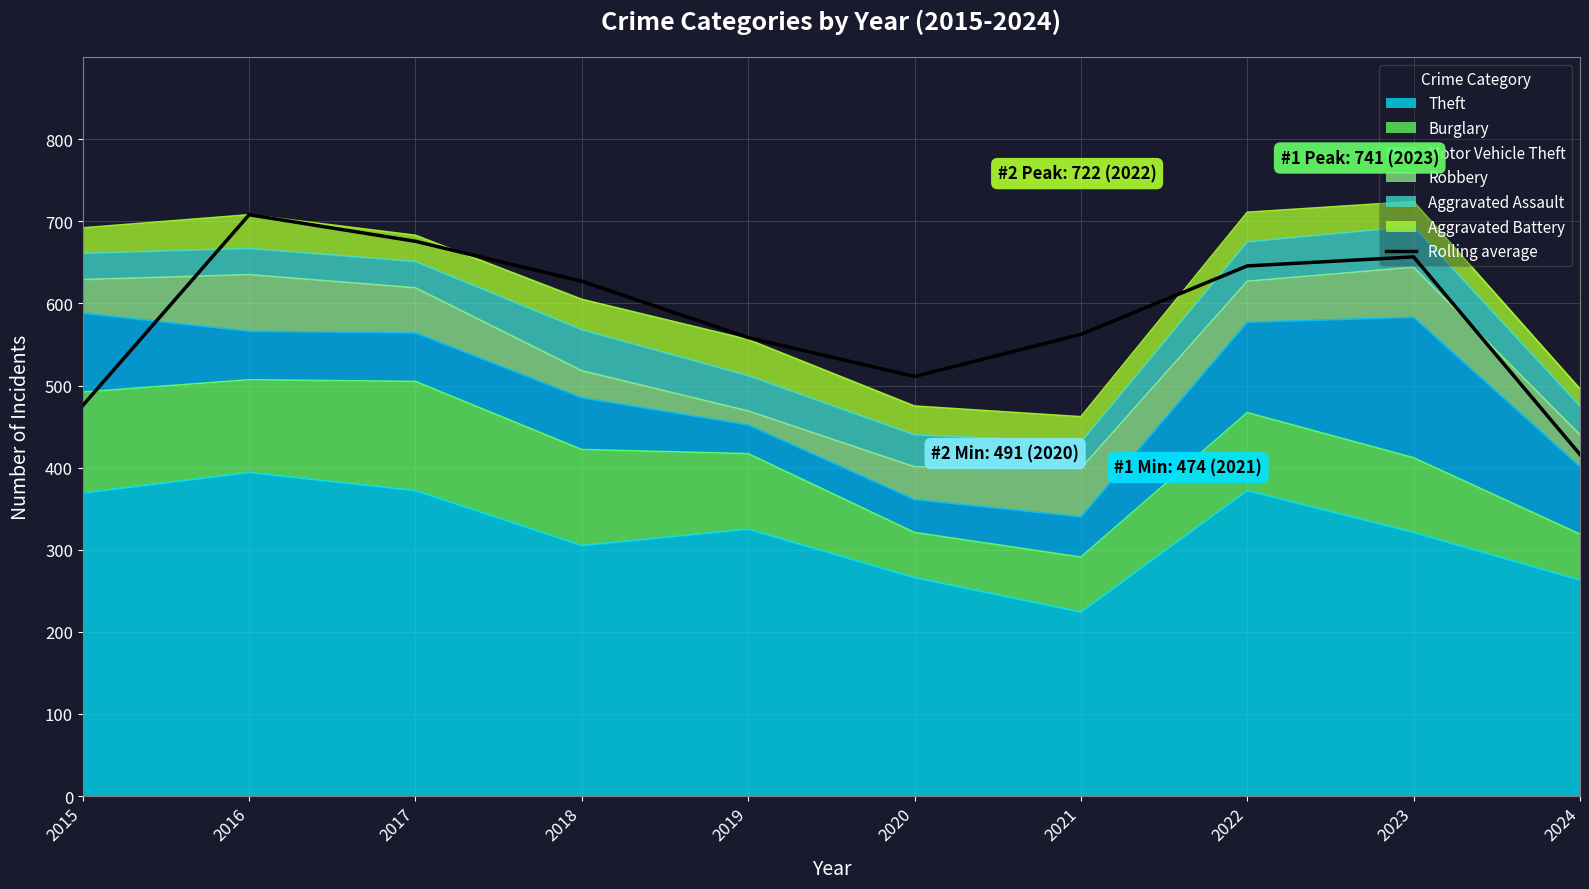

Which category has the highest value across all series?

2016